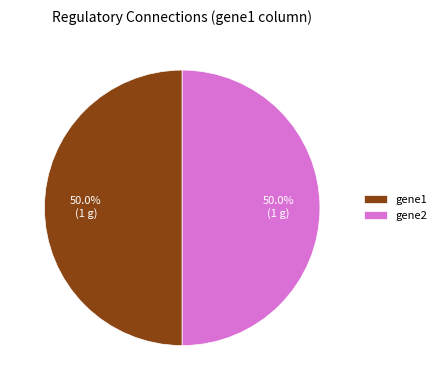

What percentage is NOT represented by gene1?

50.0%